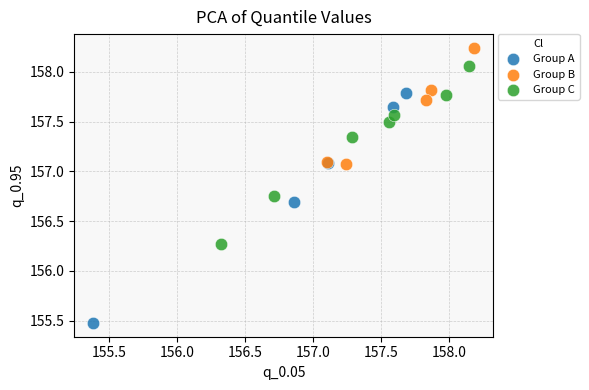

Which series reaches the maximum Y coordinate?

Group B